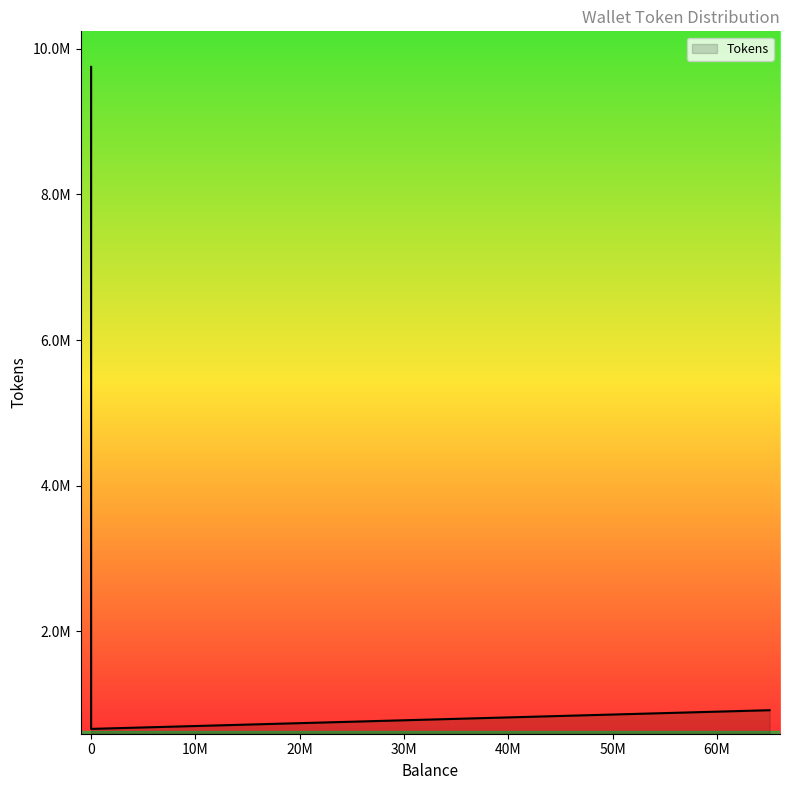

True or false: the data shows 1367472.3 at 0.

False